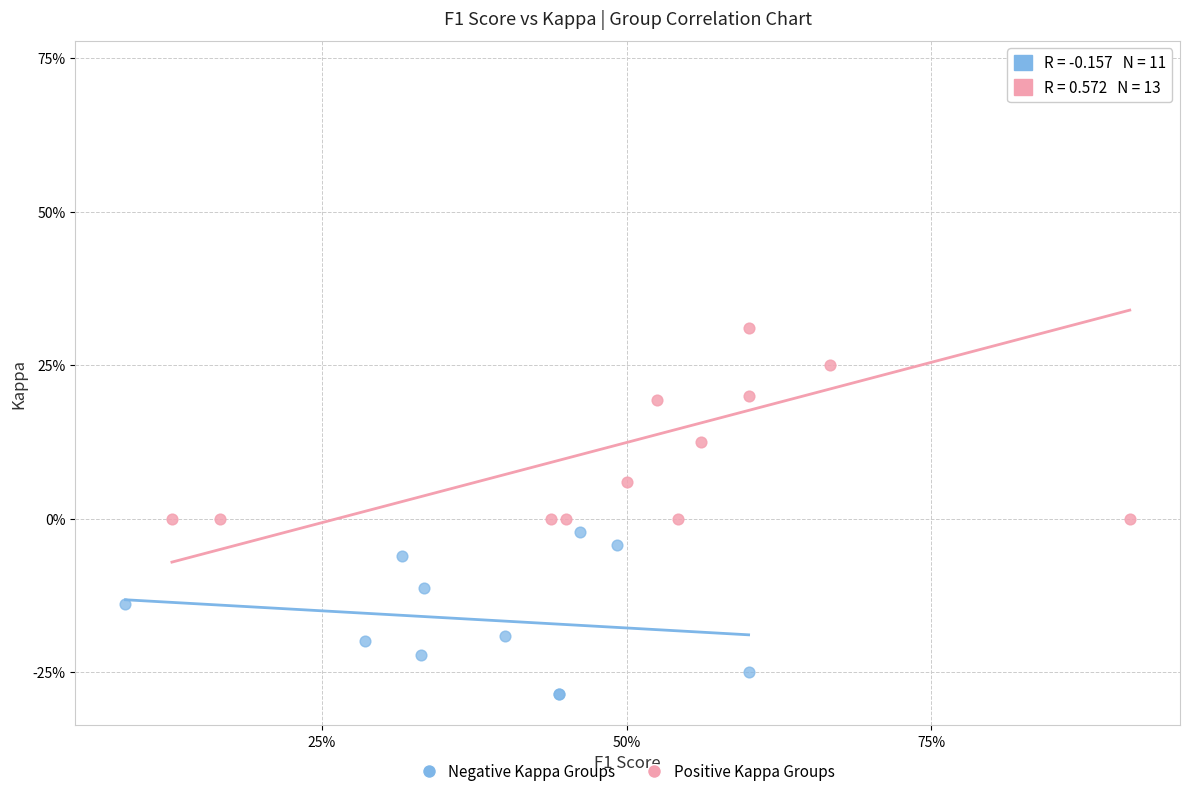

What are all the series names shown in the legend?

Negative Kappa Groups, Positive Kappa Groups